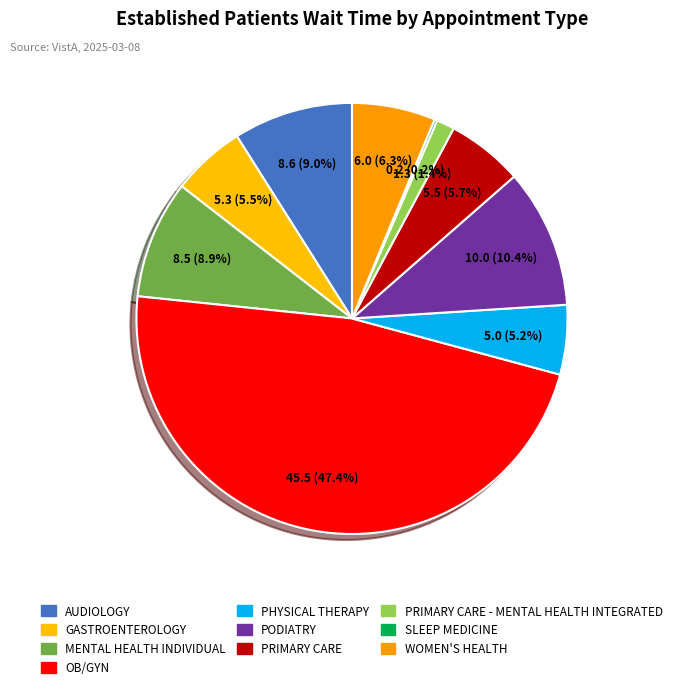

Does any single category account for the majority?

No